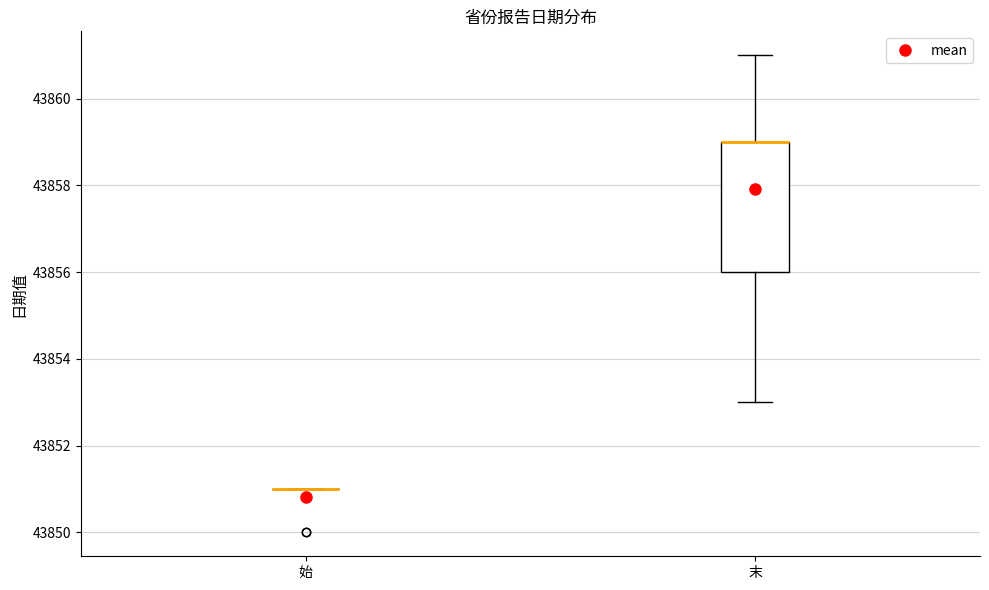

Comparing the boxes themselves (not the whiskers), which one is the tallest?

末